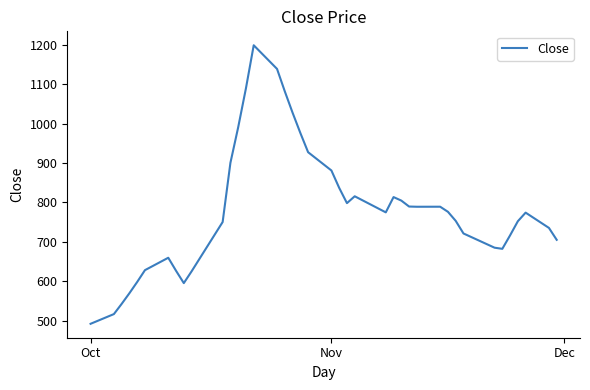

What is the maximum value shown in the chart?

1198.3